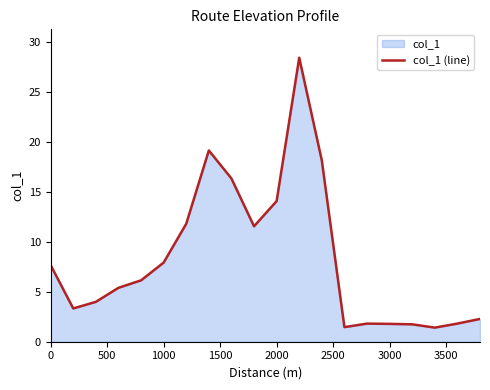

What is the greatest value displayed?

28.4